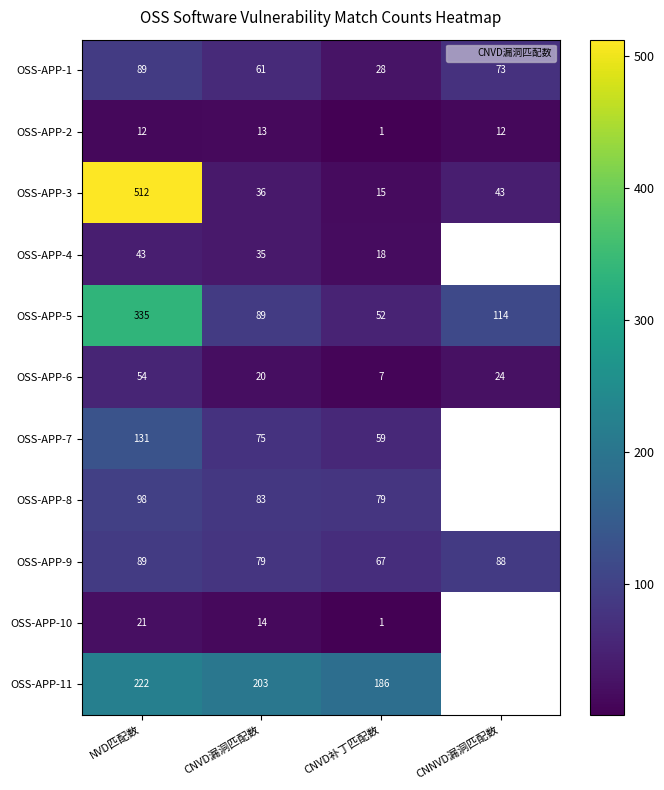

Which category has the lowest value across all series?

CNVD补丁匹配数